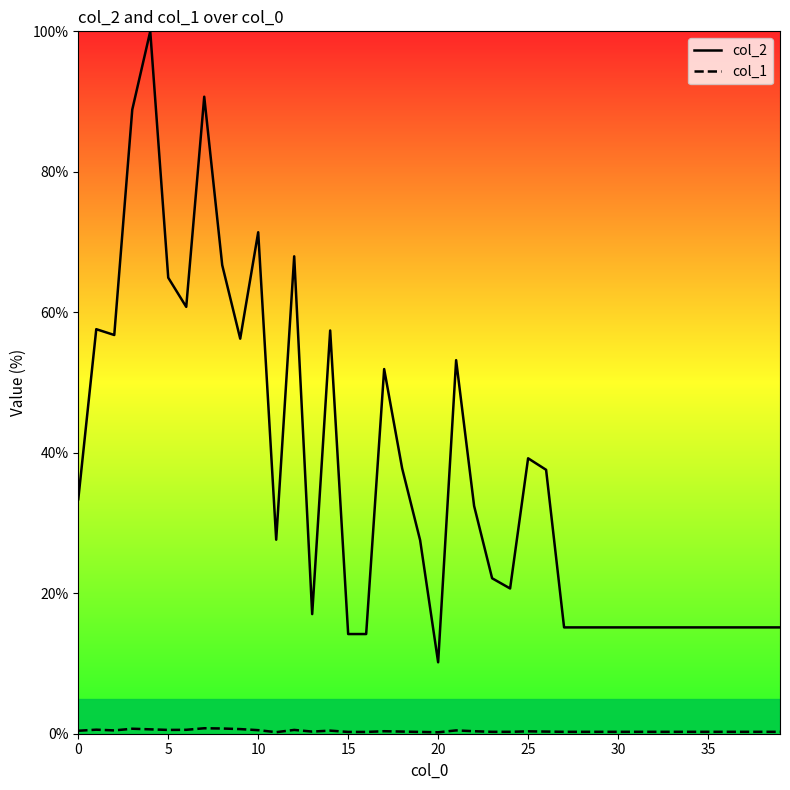

How many lines are shown in the chart?

2